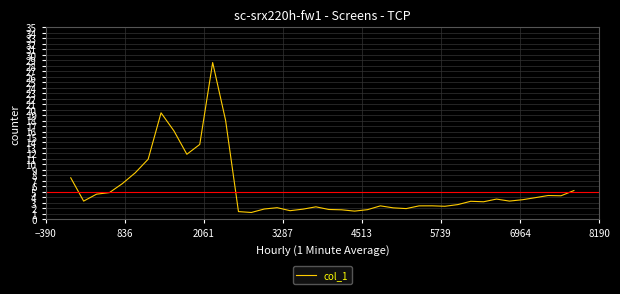

What is the greatest value displayed?

28.6